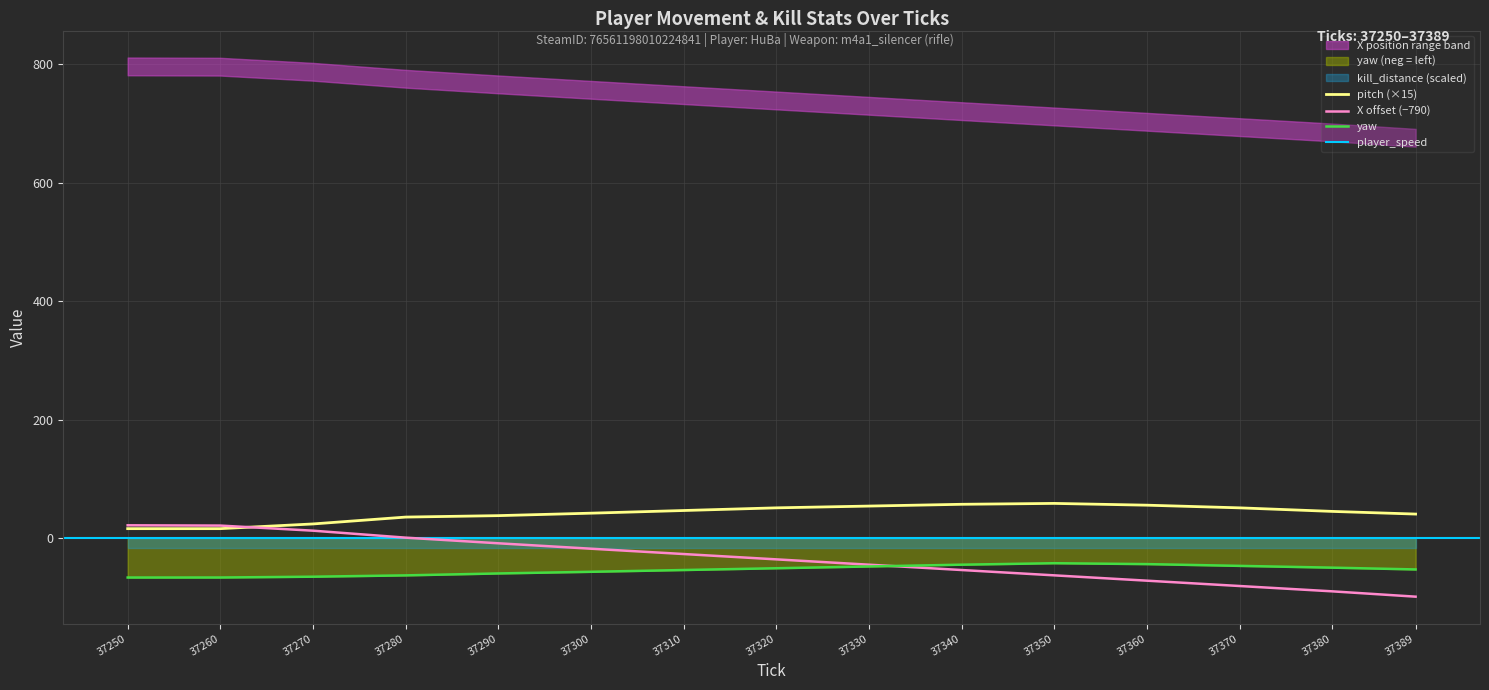

At how many categories does at least one series exceed -29?

15